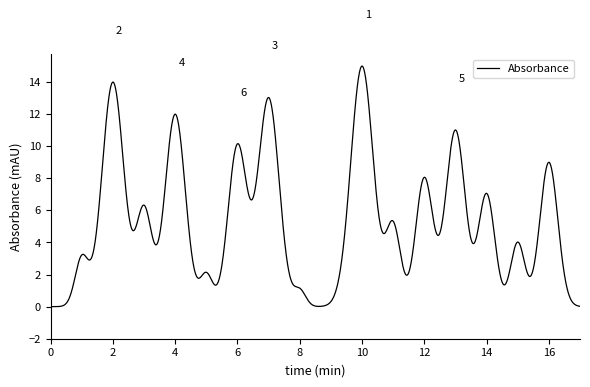

What is the average value?

5.4